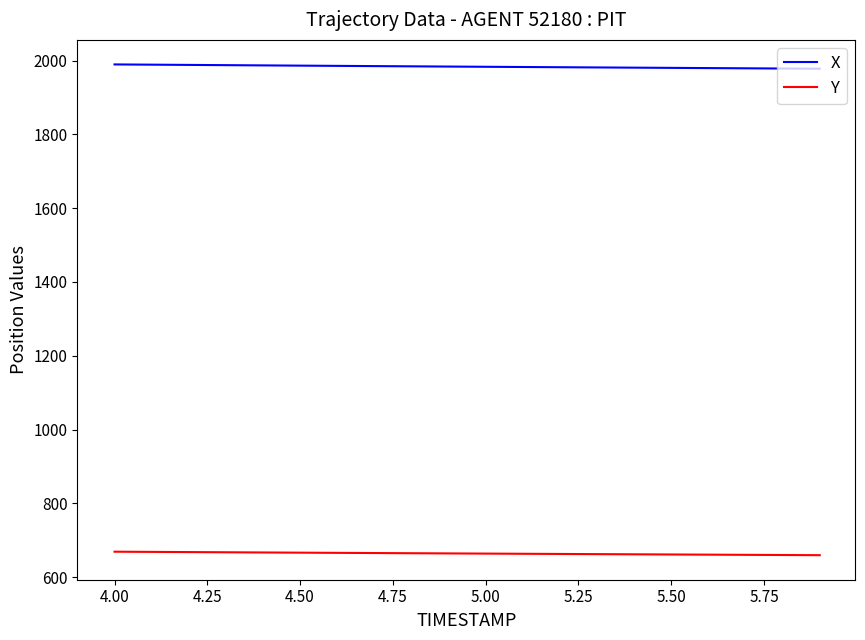

True or false: Y and X intersect in this chart.

False